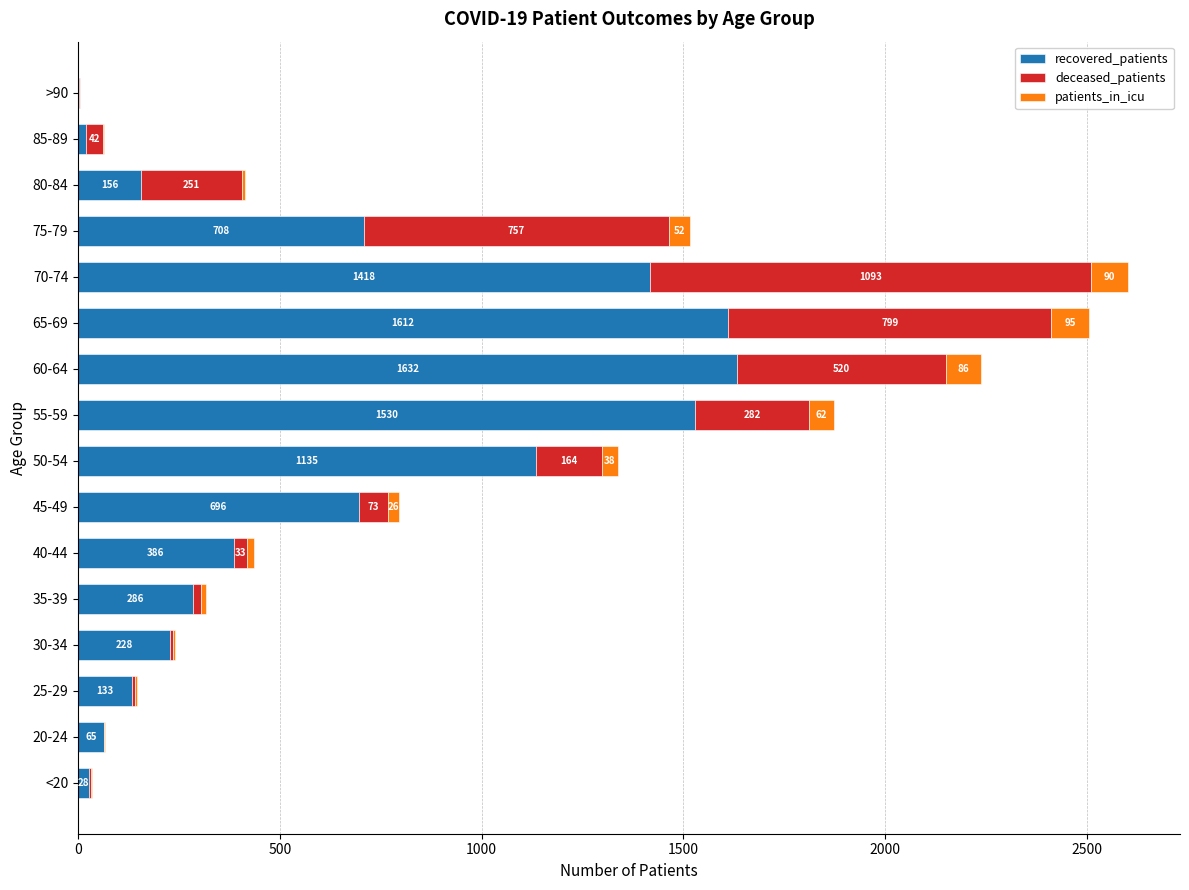

What is the sum of the recovered_patients values at 50-54 and 45-49?

1831